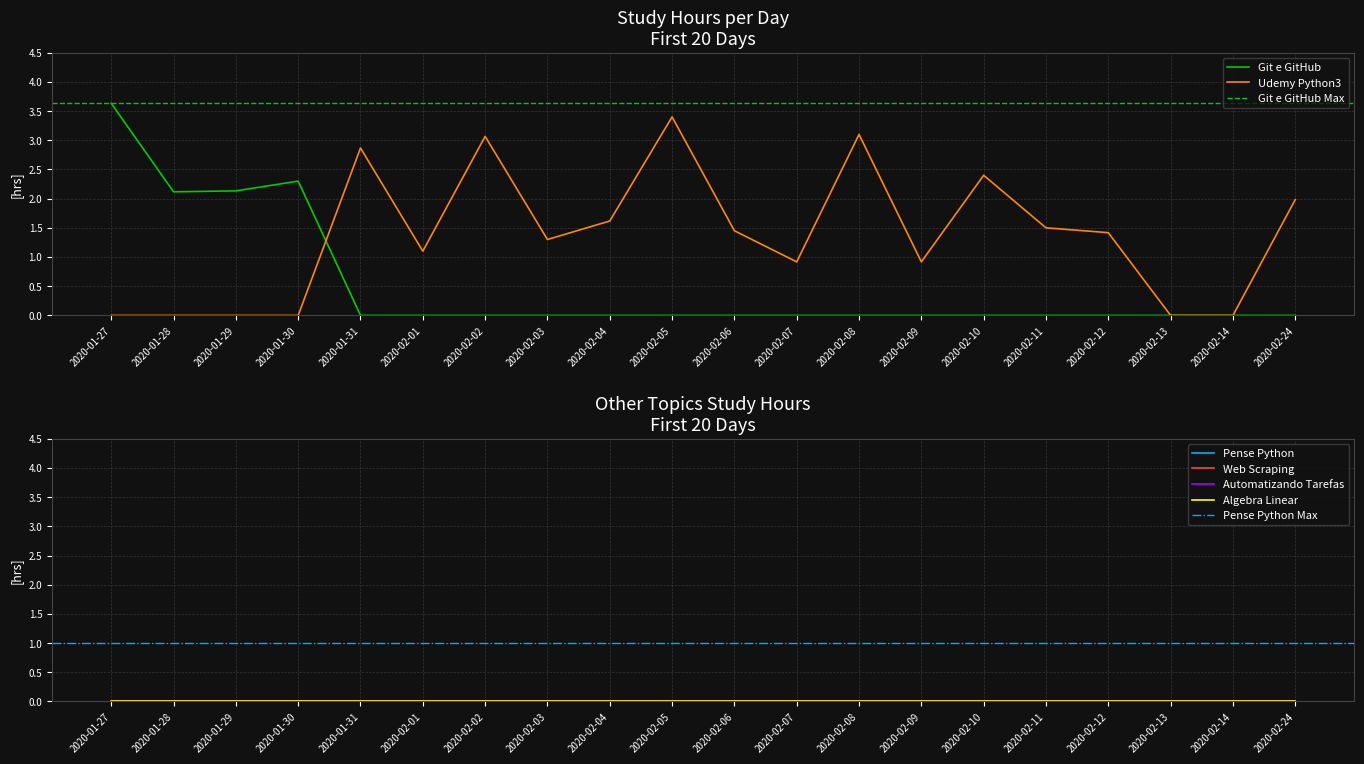

List the labels in order of Web Scraping value, largest first.

2020-01-27, 2020-01-28, 2020-01-29, 2020-01-30, 2020-01-31, 2020-02-01, 2020-02-02, 2020-02-03, 2020-02-04, 2020-02-05, 2020-02-06, 2020-02-07, 2020-02-08, 2020-02-09, 2020-02-10, 2020-02-11, 2020-02-12, 2020-02-13, 2020-02-14, 2020-02-24